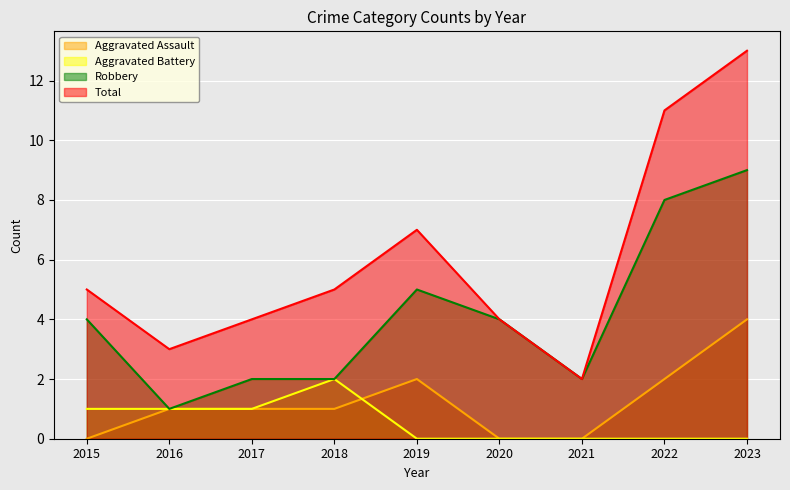

Is the value of Aggravated Assault at 2015 greater than the value of Aggravated Battery at 2020?

No